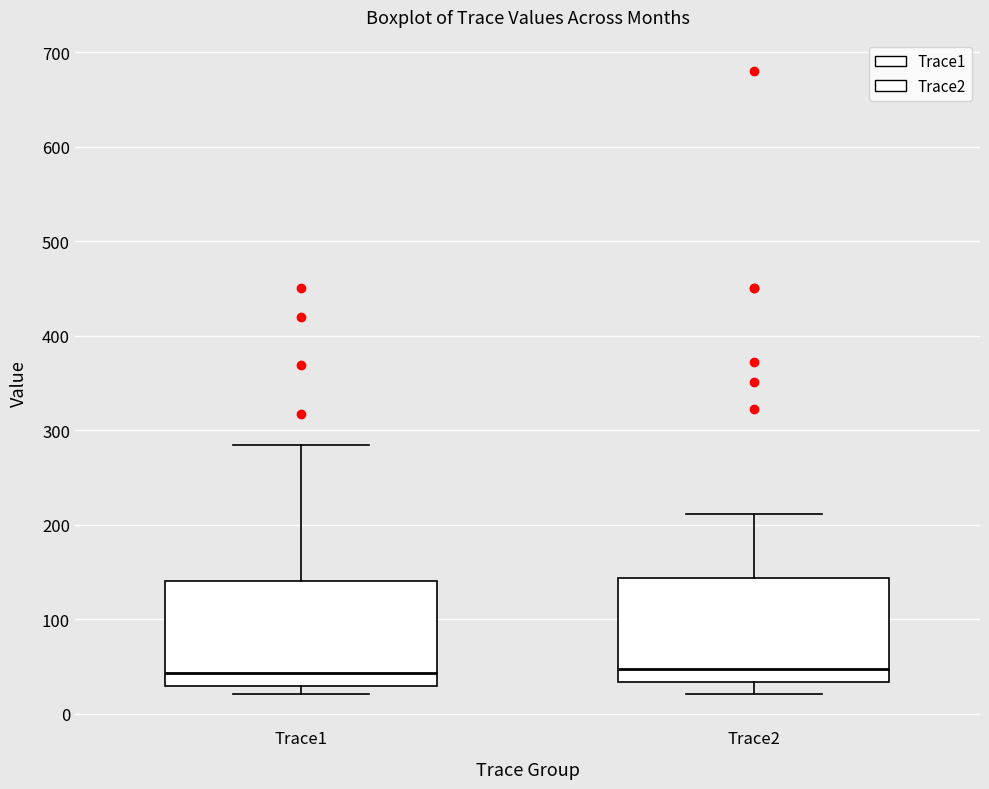

Reading left to right, read every box against the y-axis: the position of its median line, the range the box covers, and the ends of its whiskers. The values are not printed on the chart, so give them approximately, as read against the axis.

Trace1: median 40, box 30 to 140, whiskers 20 to 280
Trace2: median 50, box 30 to 140, whiskers 20 to 210